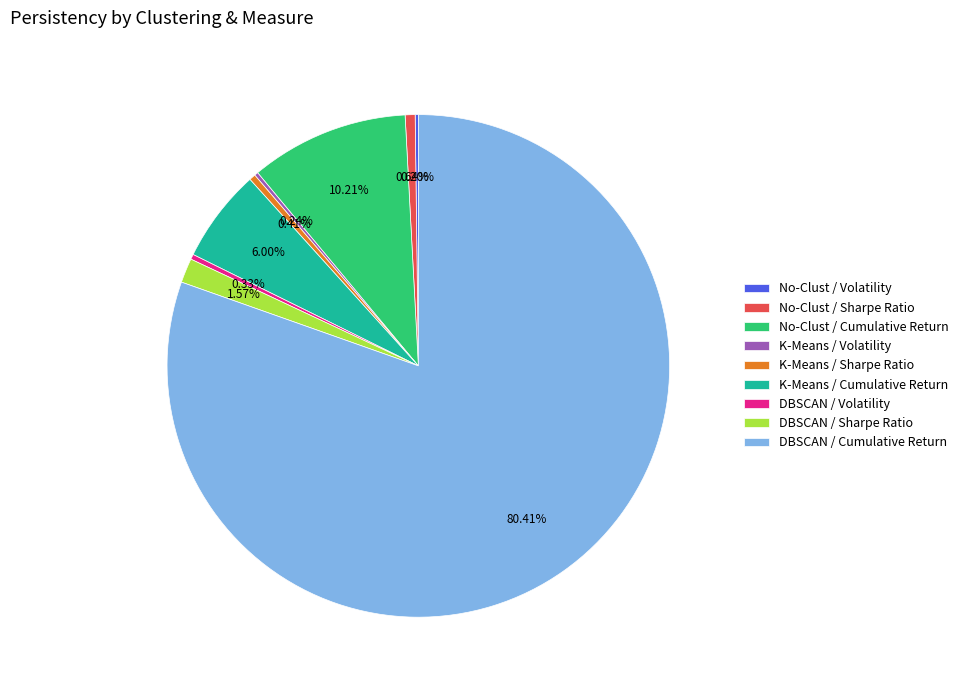

What is the largest slice in the pie chart?

DBSCAN / Cumulative Return